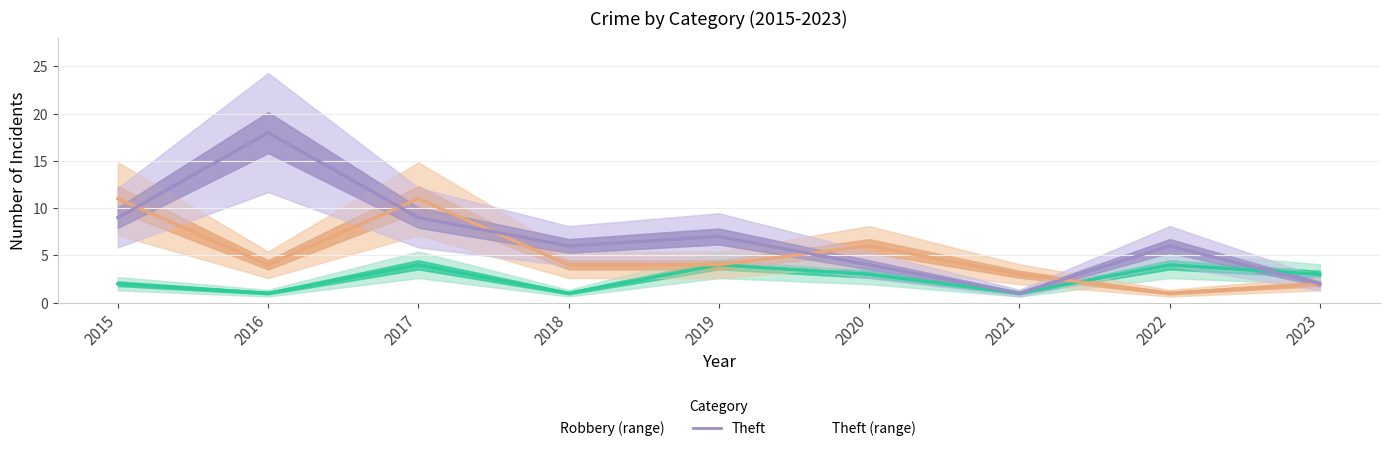

Rank the series by their average value, from highest to lowest.

Theft, Robbery, Aggravated Battery